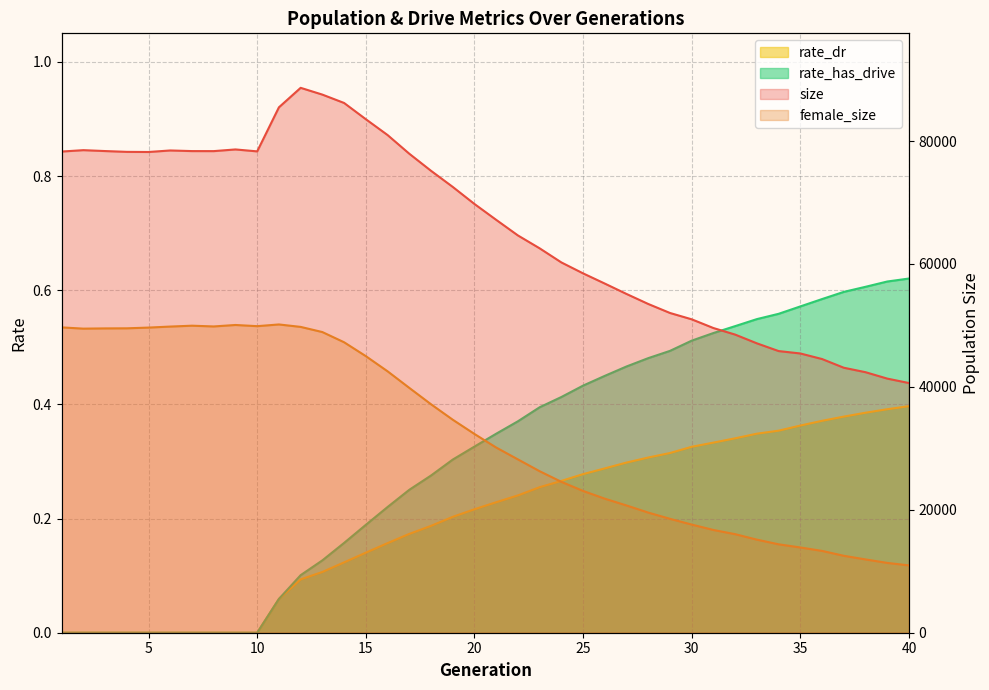

Rank the series by their maximum value, from lowest to highest.

rate_dr, rate_has_drive, female_size, size